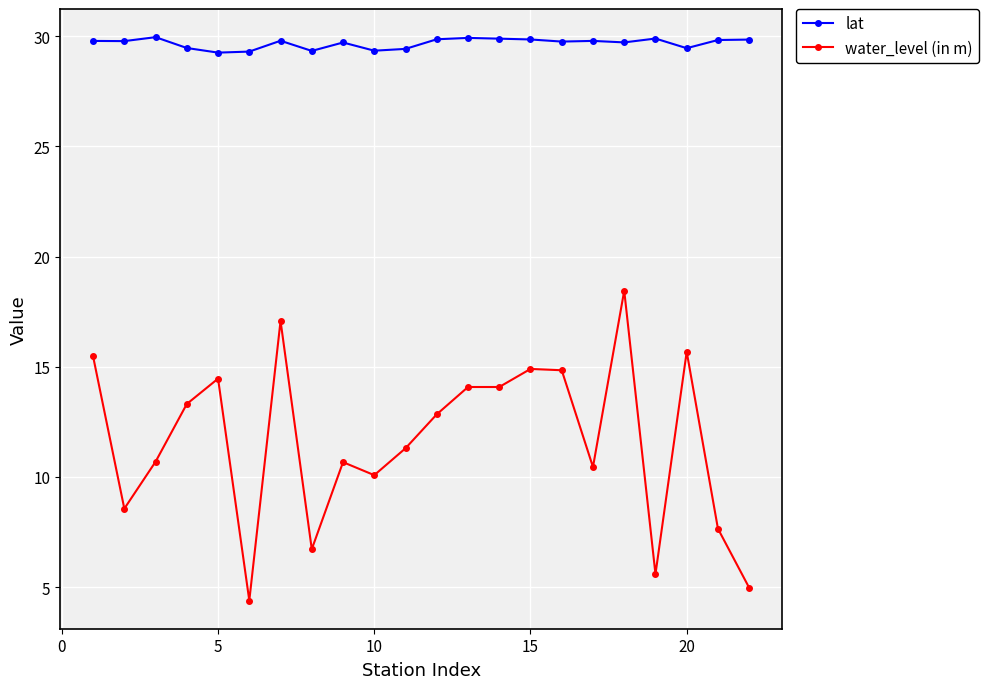

What is the difference between the maximum and minimum values in the lat series?

0.7